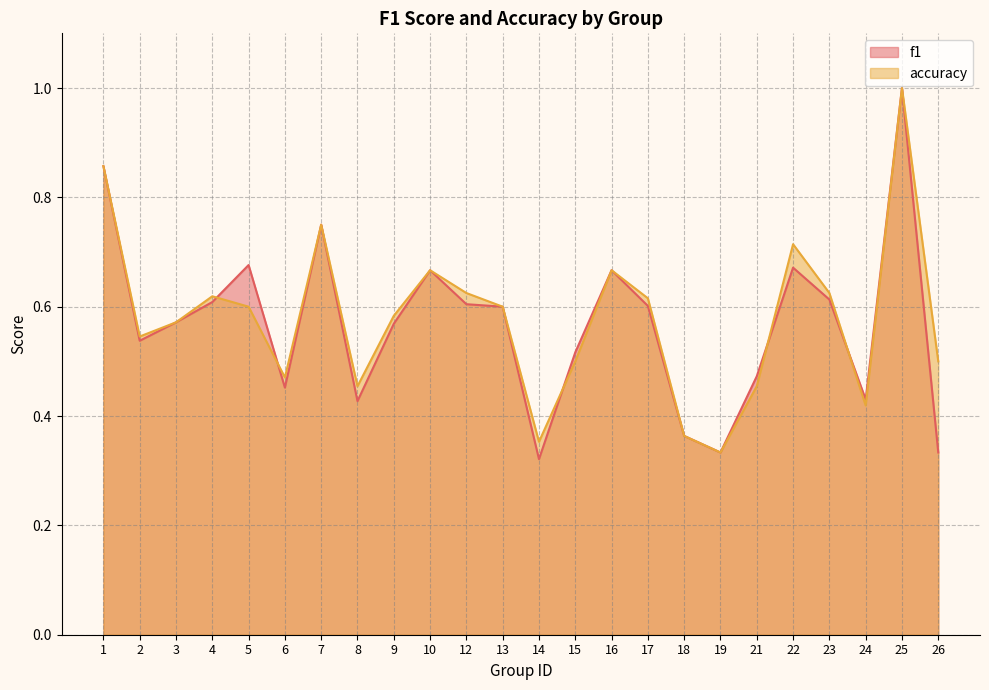

Reading left to right, transcribe all the data shown in this chart.

f1: 1=0.9	2=0.5	3=0.6	4=0.6	5=0.7	6=0.5	7=0.8	8=0.4	9=0.6	10=0.7	12=0.6	13=0.6	14=0.3	15=0.5	16=0.7	17=0.6	18=0.4	19=0.3	21=0.5	22=0.7	23=0.6	24=0.4	25=1.0	26=0.3
accuracy: 1=0.9	2=0.5	3=0.6	4=0.6	5=0.6	6=0.5	7=0.8	8=0.5	9=0.6	10=0.7	12=0.6	13=0.6	14=0.4	15=0.5	16=0.7	17=0.6	18=0.4	19=0.3	21=0.5	22=0.7	23=0.6	24=0.4	25=1.0	26=0.5